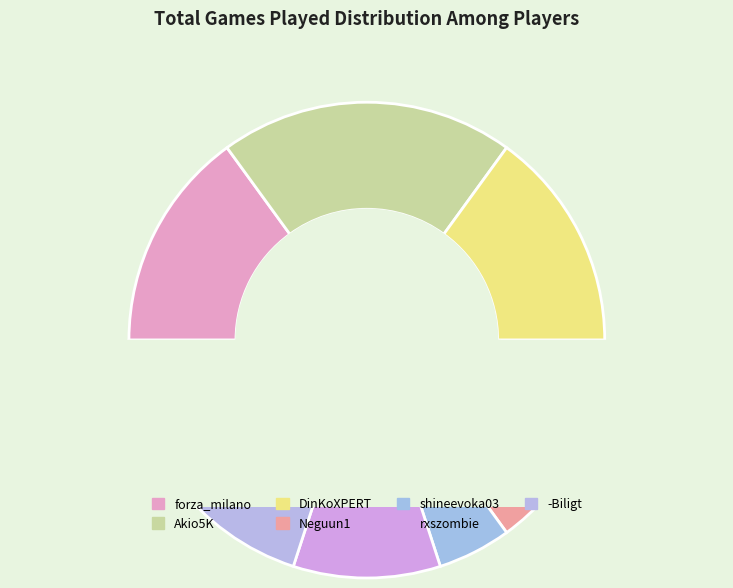

The forza_milano slice represents 5% of the pie. True or false?

False